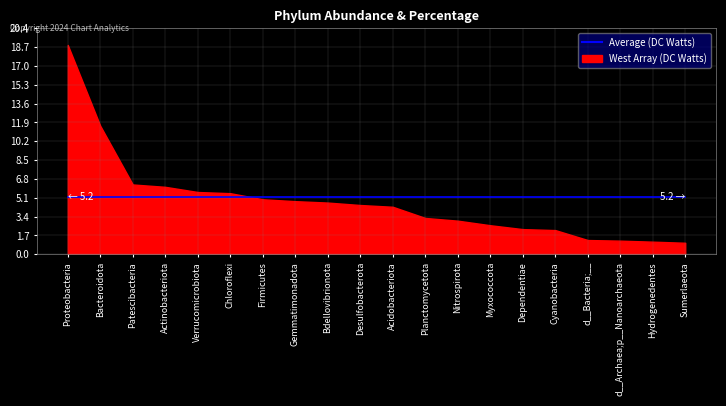

At which label does Average (DC Watts) first exceed 4?

Proteobacteria